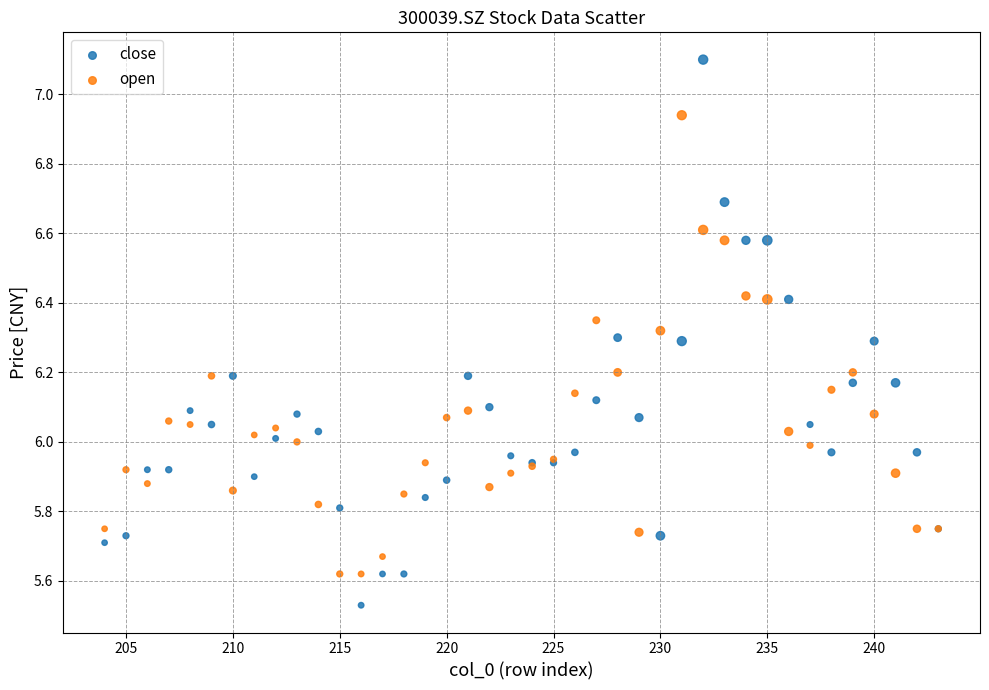

What are all the series names shown in the legend?

close, open